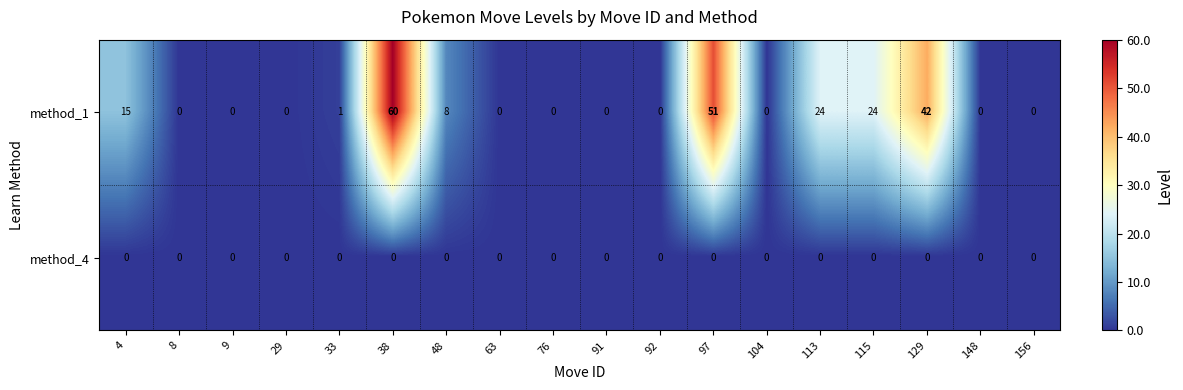

Count the number of data series in this chart.

2